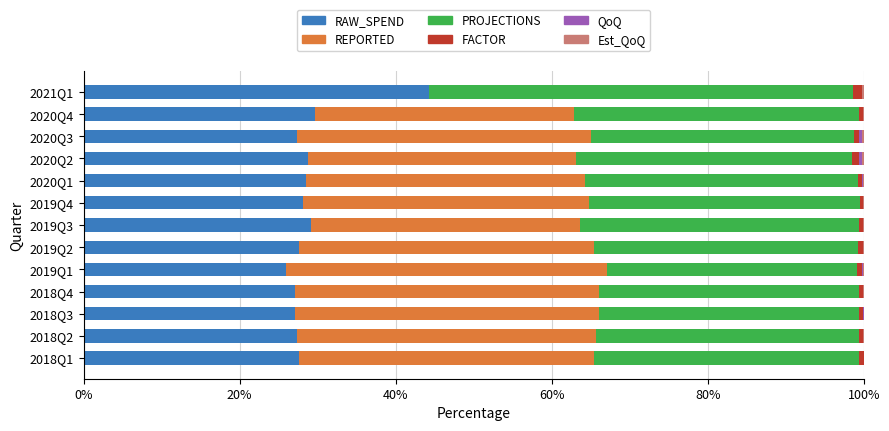

At which label does RAW_SPEND reach its peak?

2021Q1